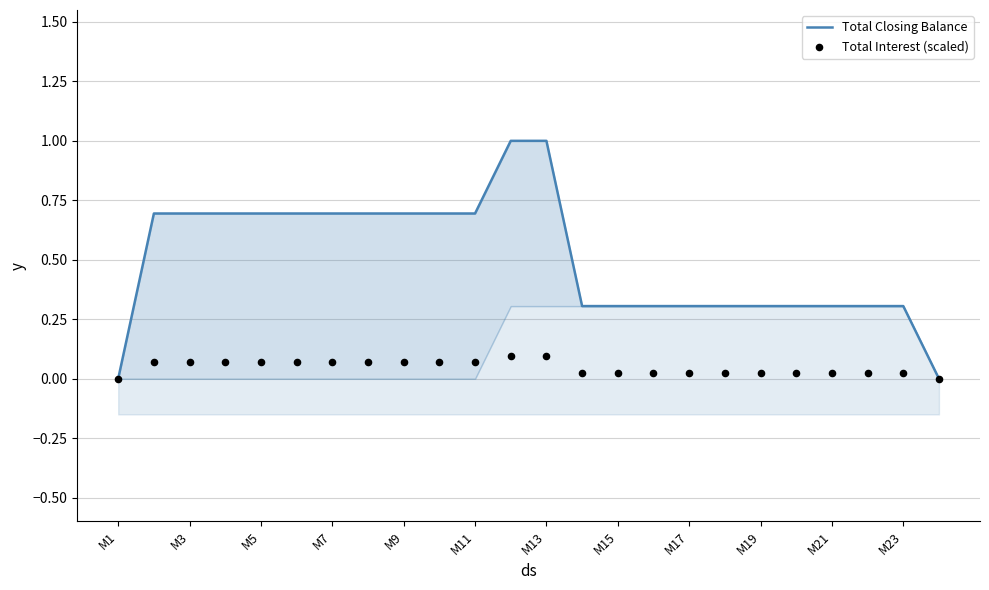

What are all the series names shown in the legend?

Total Closing Balance, Total Interest (scaled)